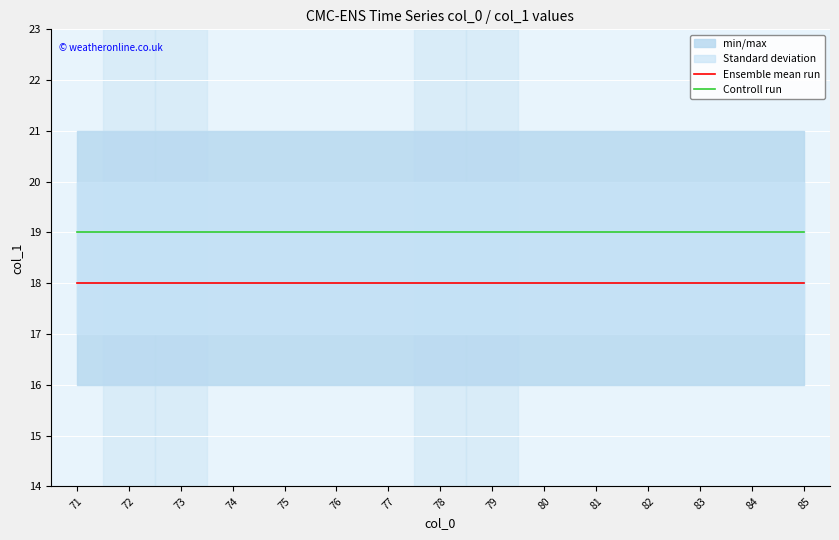

True or false: Ensemble mean run and Controll run intersect in this chart.

False